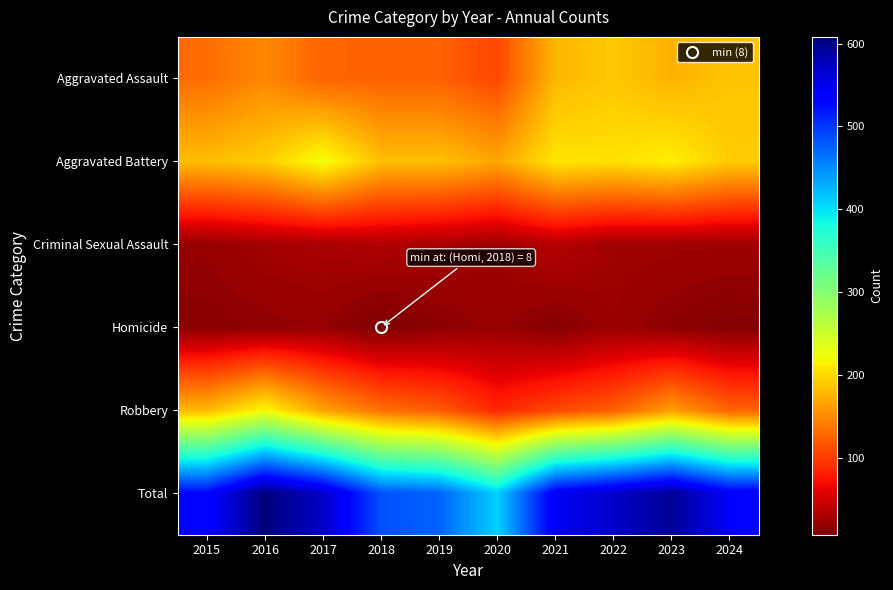

Reading right to left, extract all data points from this chart.

Aggravated Assault: 2024=188	2023=176	2022=190	2021=179	2020=108	2019=124	2018=124	2017=126	2016=149	2015=132
Aggravated Battery: 2024=192	2023=214	2022=205	2021=208	2020=168	2019=184	2018=184	2017=226	2016=193	2015=183
Criminal Sexual Assault: 2024=25	2023=26	2022=27	2021=38	2020=25	2019=30	2018=35	2017=31	2016=28	2015=21
Homicide: 2024=11	2023=16	2022=24	2021=12	2020=22	2019=16	2018=8	2017=20	2016=18	2015=15
Robbery: 2024=126	2023=162	2022=123	2021=108	2020=87	2019=120	2018=134	2017=166	2016=220	2015=180
Total: 2024=542	2023=594	2022=569	2021=545	2020=410	2019=474	2018=485	2017=569	2016=608	2015=531